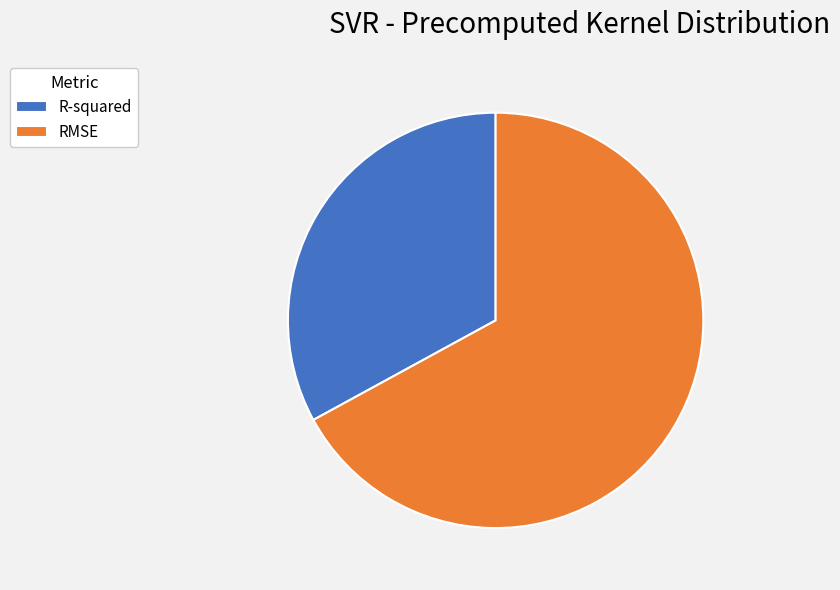

True or false: RMSE accounts for 58% of the total.

False